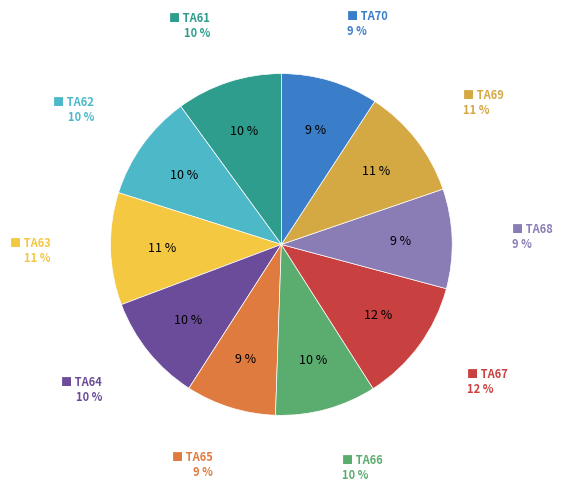

Which category has the smallest portion of the pie?

TA65